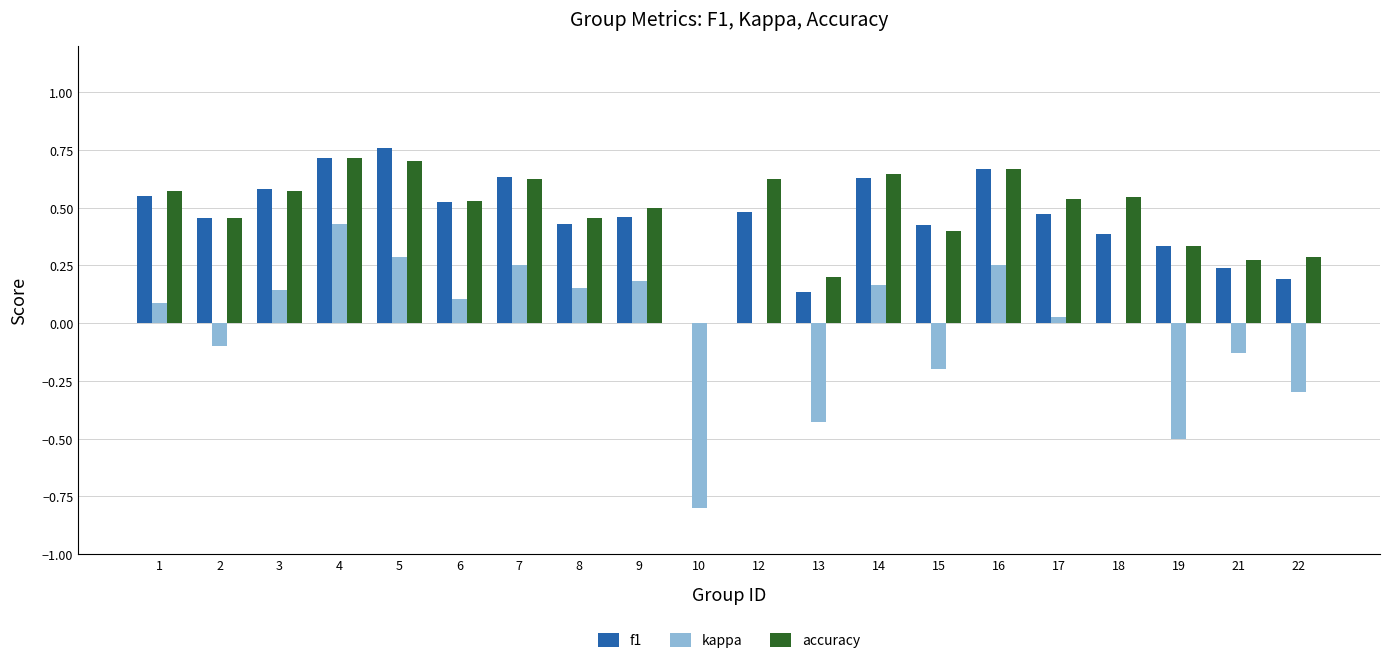

What are all the series names shown in the legend?

f1, kappa, accuracy